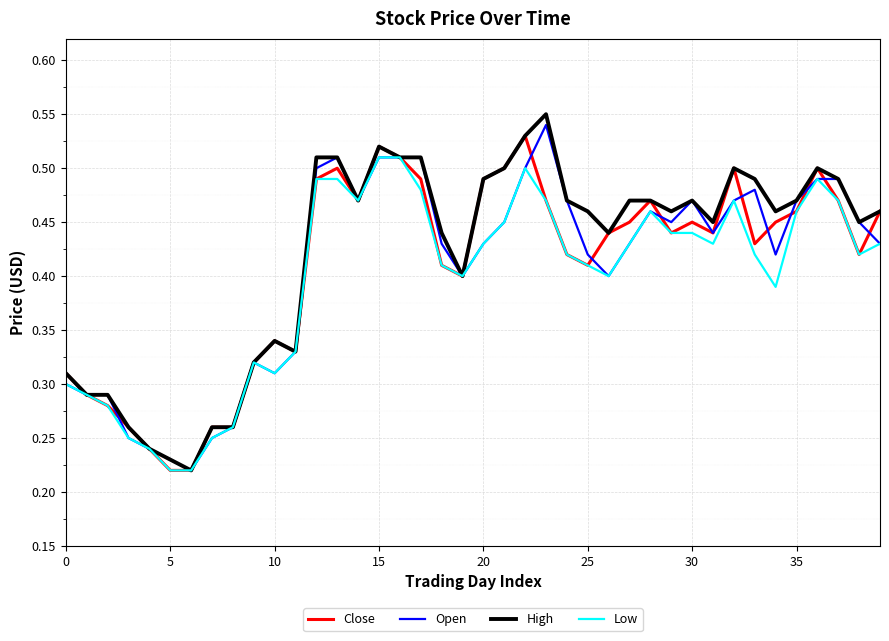

How many lines are shown in the chart?

4